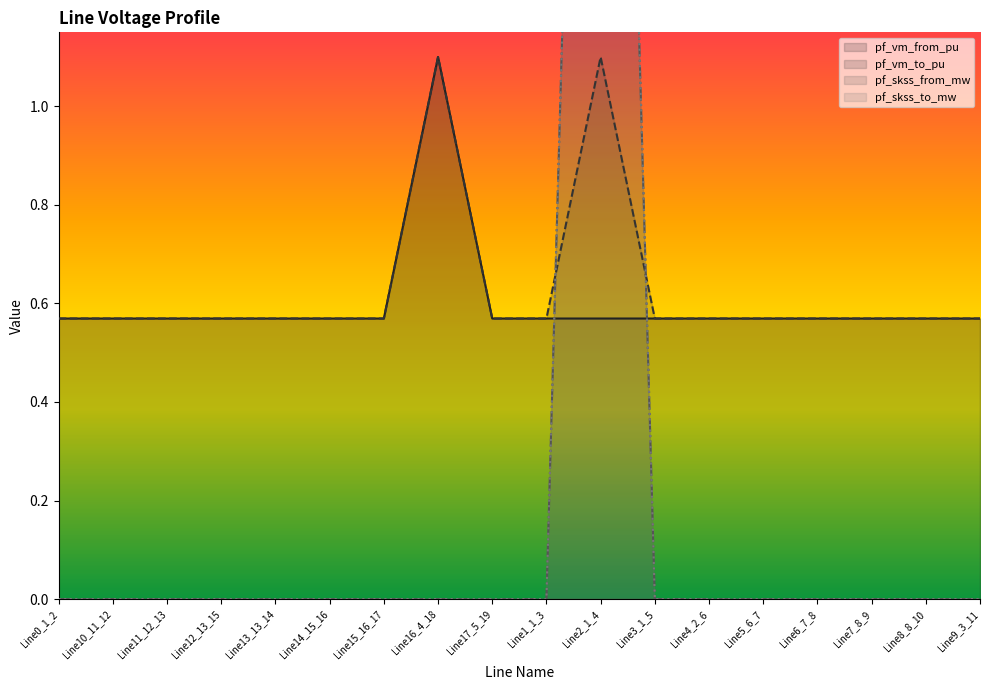

Does the chart display data point markers on the line(s)?

No